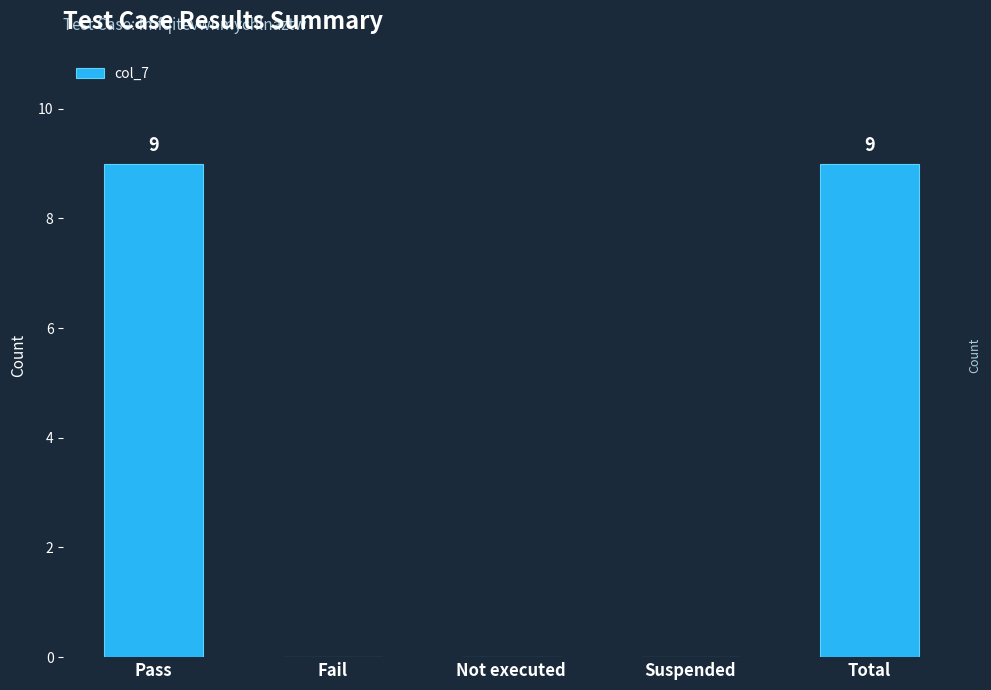

The value at Pass is 15. True or false?

False